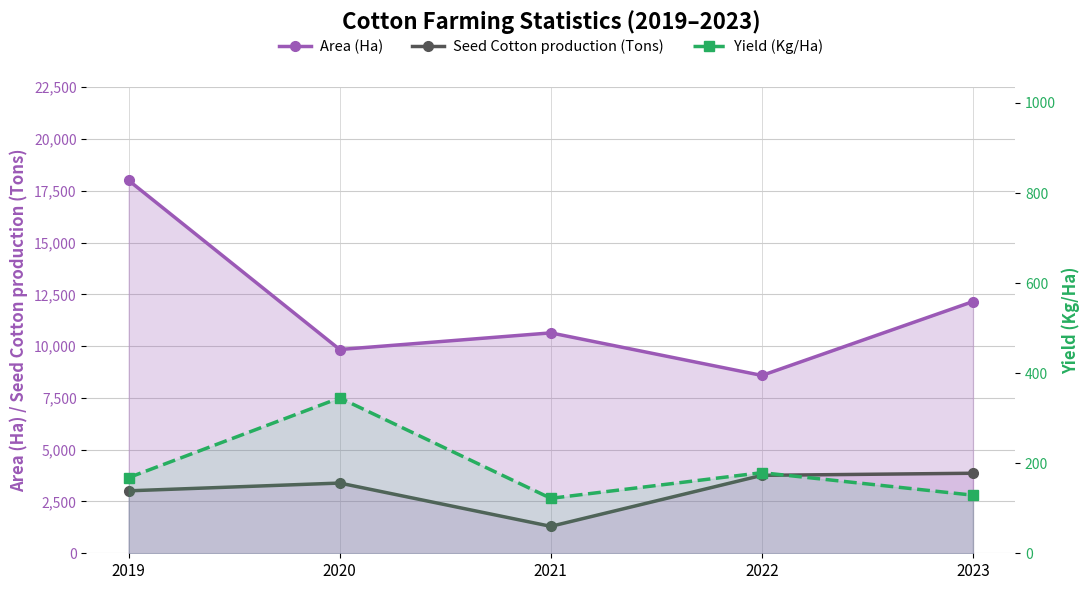

How many interior local peaks does the Area (Ha) series have?

1